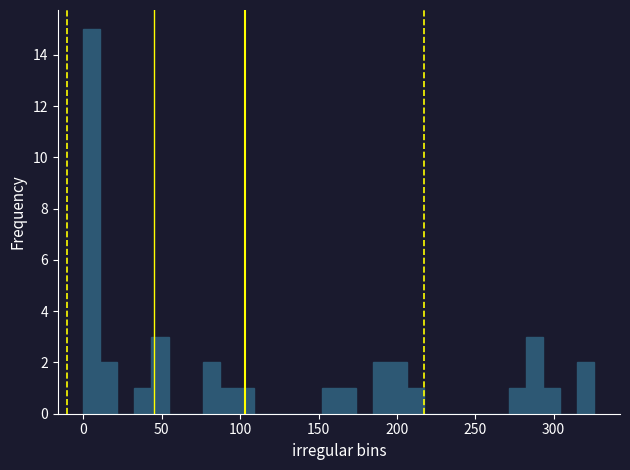

Around what value on the x-axis is the tallest bar? Give the approximate position of its centre, as read against the axis.

5